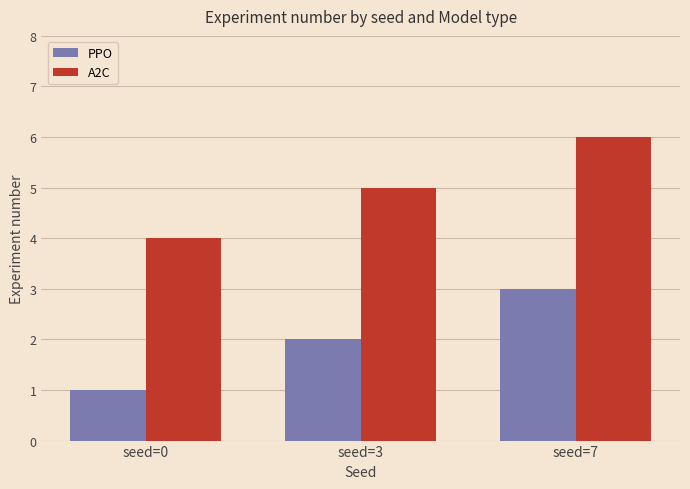

At which label does PPO reach its peak?

seed=7